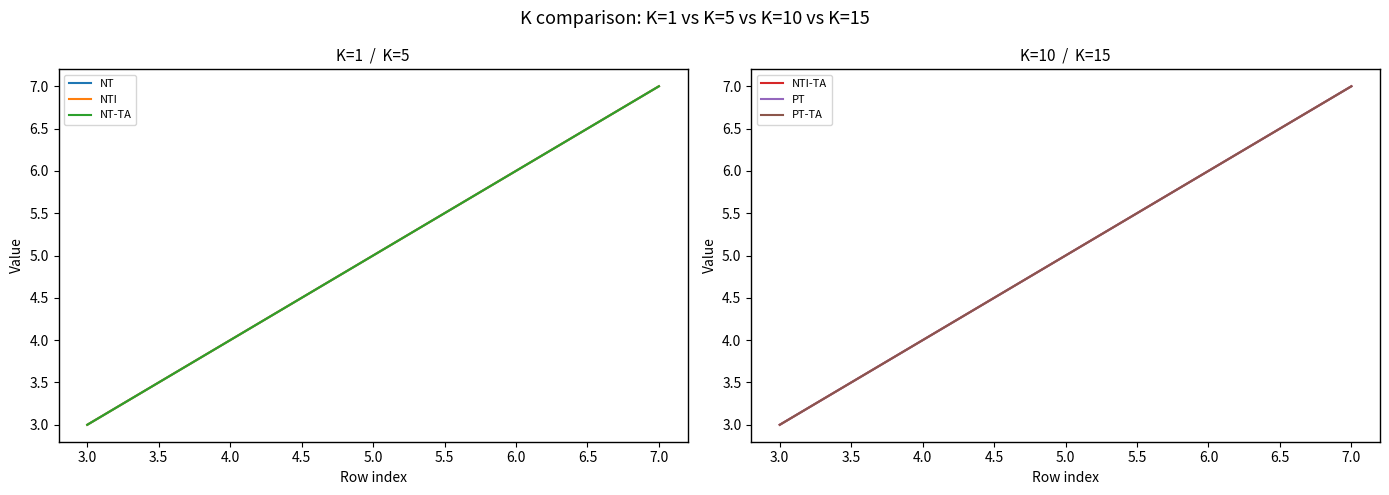

List the series in order of their peak value, lowest first.

NT, NTI, NT-TA, NTI-TA, PT, PT-TA